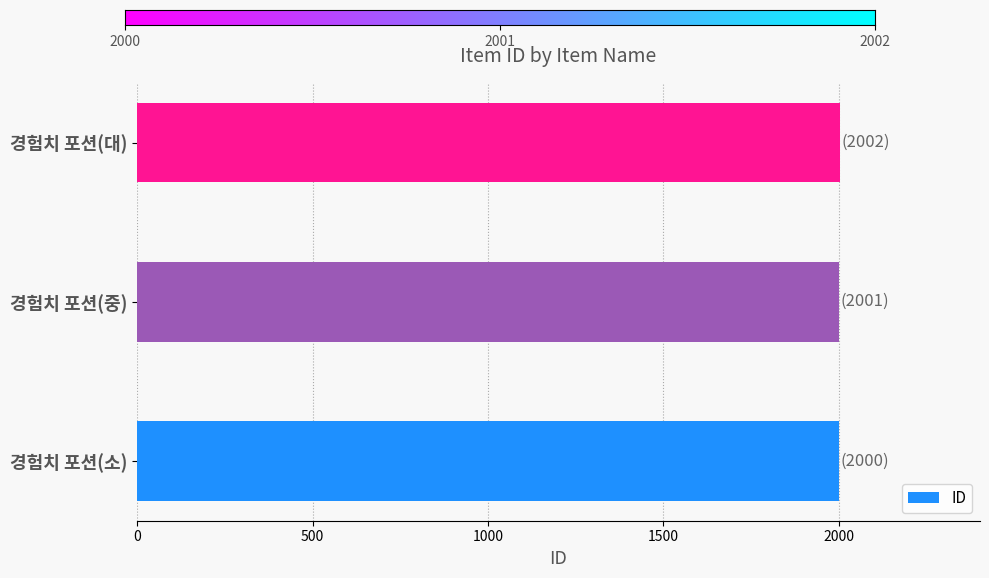

What is the sum of the values at 경험치 포션(중) and 경험치 포션(소)?

4001